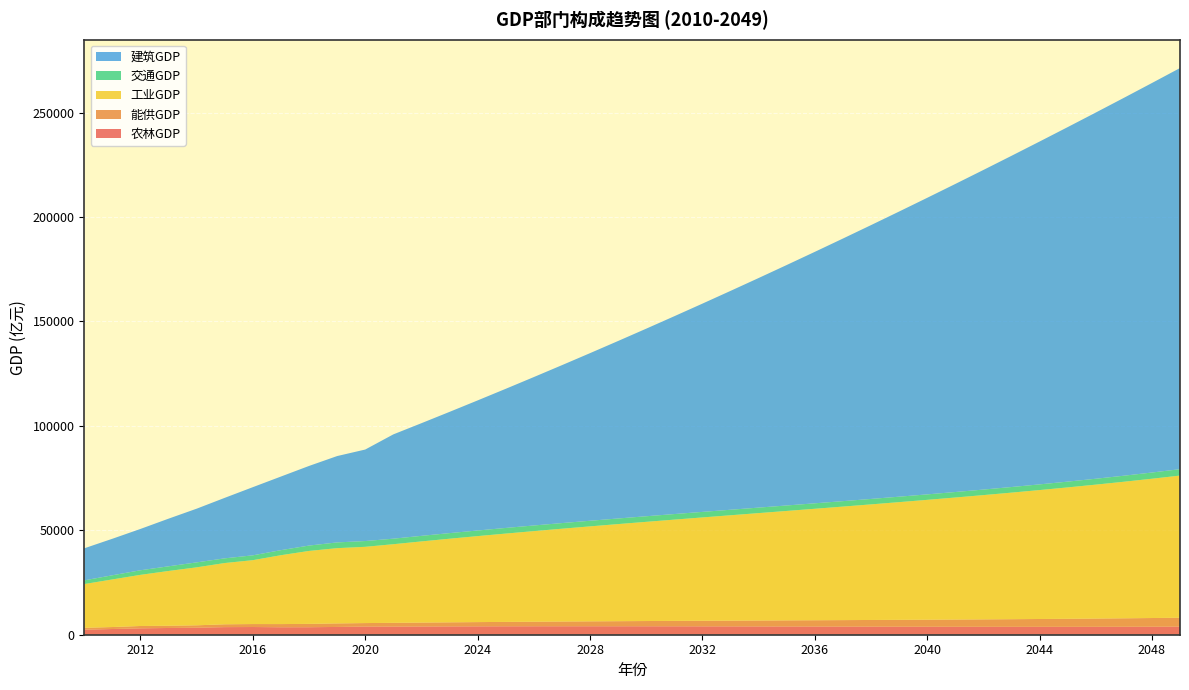

Reading left to right, list all the values displayed in this chart.

农林GDP: 2010=2409.2	2011=2736.9	2012=3057.8	2013=3228.5	2014=3358.6	2015=3636.1	2016=3690.6	2017=3568.5	2018=3591.6	2019=3726.6	2020=3916.8	2021=3897.2	2022=3943.9	2023=3981.8	2024=4011.2	2025=4032.9	2026=4047.5	2027=4055.4	2028=4057.2	2029=4053.6	2030=4045.2	2031=4032.6	2032=4016.3	2033=3997.2	2034=3975.7	2035=3952.6	2036=3928.6	2037=3904.4	2038=3880.7	2039=3858.3	2040=3837.8	2041=3820.2	2042=3806.2	2043=3796.7	2044=3792.5	2045=3794.5	2046=3803.6	2047=3820.8	2048=3847.1	2049=3883.4
能供GDP: 2010=904.6	2011=947.4	2012=1121.2	2013=1065.5	2014=1149.8	2015=1357.6	2016=1417.9	2017=1527.0	2018=1604.6	2019=1692.7	2020=1660.7	2021=1794.7	2022=1873.8	2023=1952.8	2024=2031.8	2025=2110.8	2026=2189.9	2027=2269.2	2028=2348.9	2029=2428.9	2030=2509.3	2031=2590.4	2032=2672.0	2033=2754.4	2034=2837.6	2035=2921.8	2036=3006.9	2037=3093.2	2038=3180.7	2039=3269.5	2040=3359.8	2041=3451.6	2042=3545.1	2043=3640.3	2044=3737.5	2045=3836.7	2046=3938.1	2047=4041.8	2048=4147.9	2049=4256.6
工业GDP: 2010=20949.0	2011=22792.5	2012=24491.8	2013=26232.7	2014=27757.7	2015=29342.8	2016=30595.1	2017=32987.3	2018=34929.2	2019=36037.4	2020=36522.6	2021=37653.9	2022=38864.2	2023=40039.1	2024=41181.3	2025=42293.6	2026=43378.8	2027=44439.5	2028=45478.8	2029=46499.5	2030=47504.5	2031=48496.8	2032=49479.6	2033=50455.9	2034=51429.0	2035=52402.0	2036=53378.5	2037=54361.7	2038=55355.3	2039=56362.7	2040=57387.8	2041=58434.4	2042=59506.3	2043=60607.7	2044=61742.7	2045=62915.5	2046=64130.7	2047=65392.8	2048=66706.5	2049=68076.7
交通GDP: 2010=1767.2	2011=1988.4	2012=2199.5	2013=2233.9	2014=2378.9	2015=2240.4	2016=2316.4	2017=2420.2	2018=2570.7	2019=2749.1	2020=2761.5	2021=2645.5	2022=2666.8	2023=2682.2	2024=2692.4	2025=2697.8	2026=2699.0	2027=2696.7	2028=2691.2	2029=2683.4	2030=2673.7	2031=2662.8	2032=2651.3	2033=2639.8	2034=2629.1	2035=2619.8	2036=2612.5	2037=2608.1	2038=2607.1	2039=2610.5	2040=2618.9	2041=2633.2	2042=2654.2	2043=2682.7	2044=2719.6	2045=2765.9	2046=2822.3	2047=2890.1	2048=2970.0	2049=3063.2
建筑GDP: 2010=15353.8	2011=17487.4	2012=19790.0	2013=22819.5	2014=25714.4	2015=28975.1	2016=32645.6	2017=35249.2	2018=38131.7	2019=41350.3	2020=43821.7	2021=49947.7	2022=53944.6	2023=58059.2	2024=62287.6	2025=66625.9	2026=71070.1	2027=75616.2	2028=80260.1	2029=84997.6	2030=89824.5	2031=94736.5	2032=99729.0	2033=104797.7	2034=109937.9	2035=115144.9	2036=120413.9	2037=125739.8	2038=131117.7	2039=136542.3	2040=142008.2	2041=147510.0	2042=153041.9	2043=158598.0	2044=164172.5	2045=169759.0	2046=175351.2	2047=180942.4	2048=186525.7	2049=192094.0